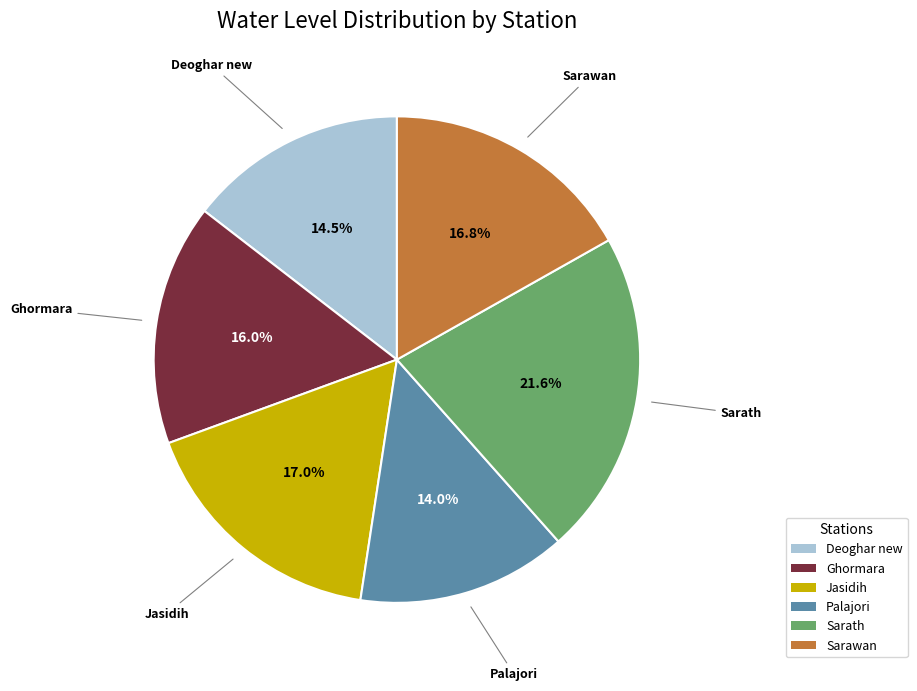

Between Sarath and Ghormara, which is larger?

Sarath